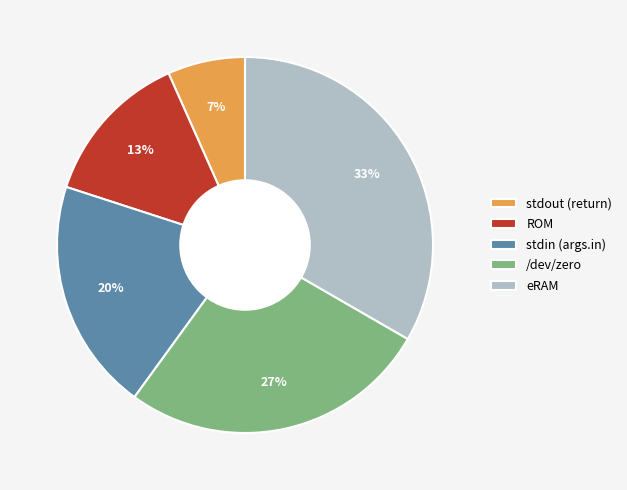

Does ROM represent more than half of the total?

No